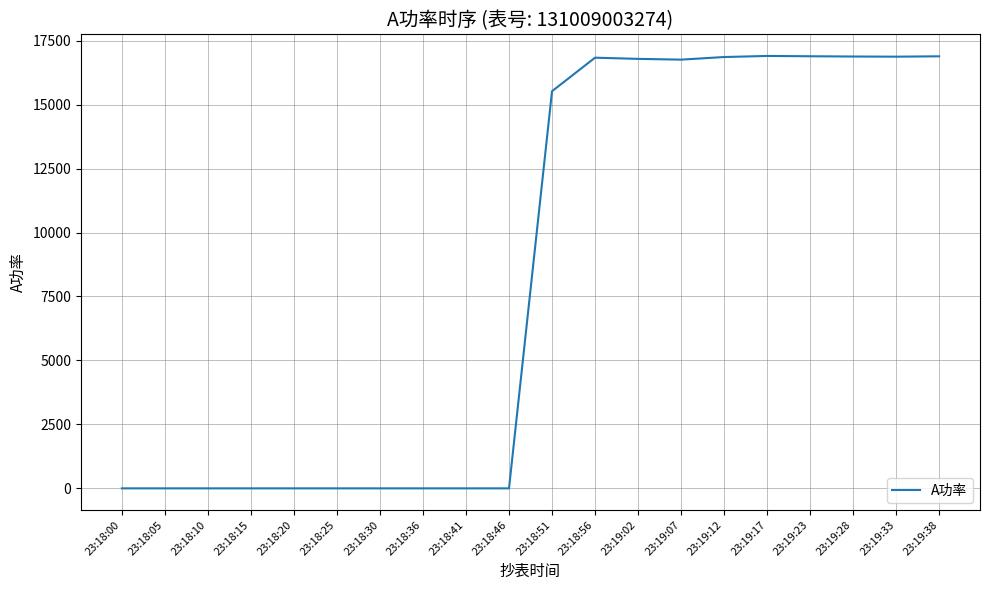

What position from the left is 23:19:12?

15